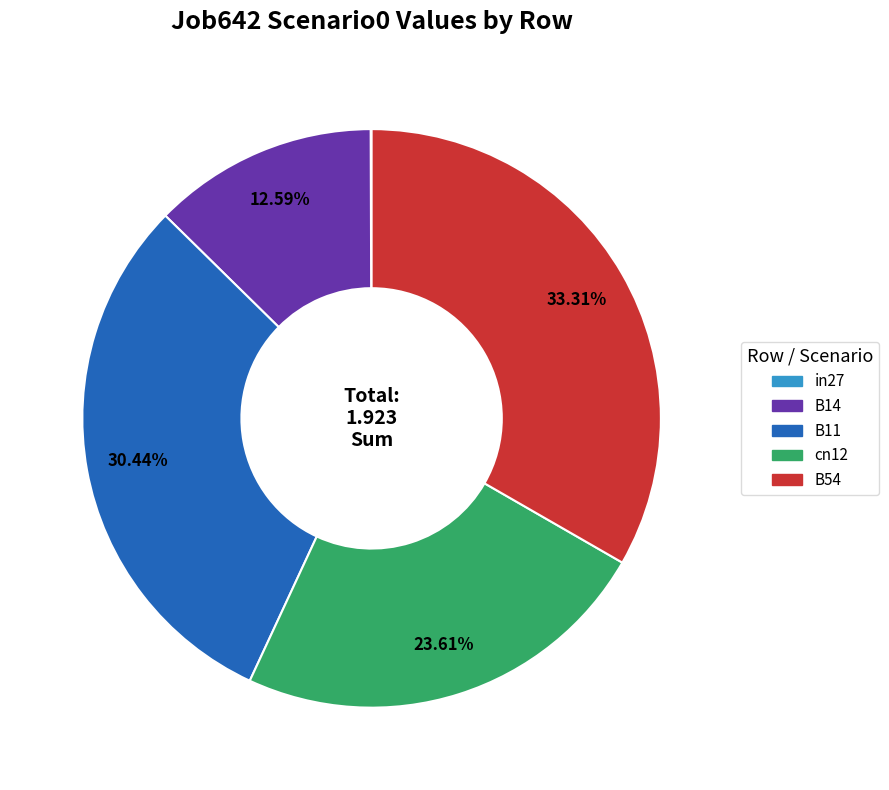

Between B54 and B14, which is larger?

B54